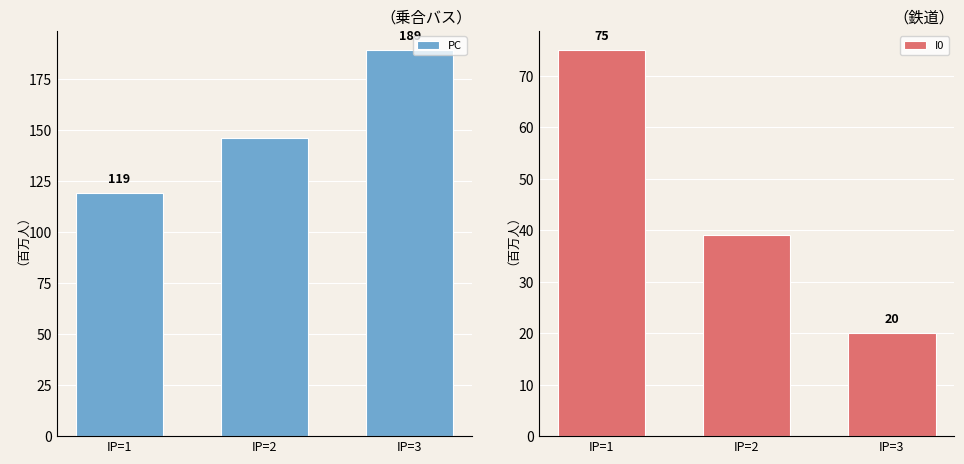

The I0 series shows 26 at IP=3. True or false?

False